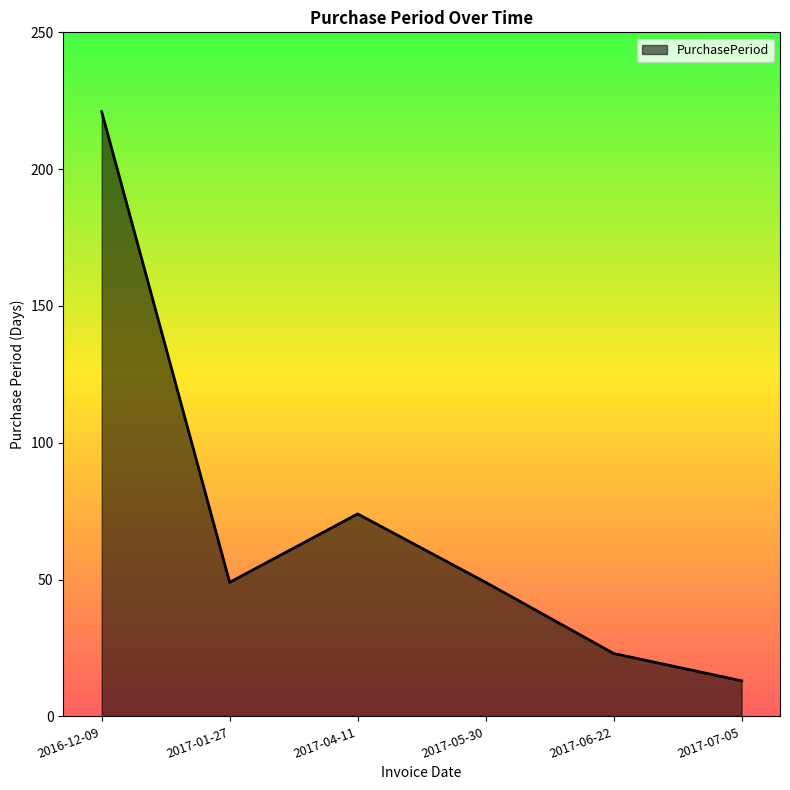

Is it true that the value at 2017-05-30 is 49?

True